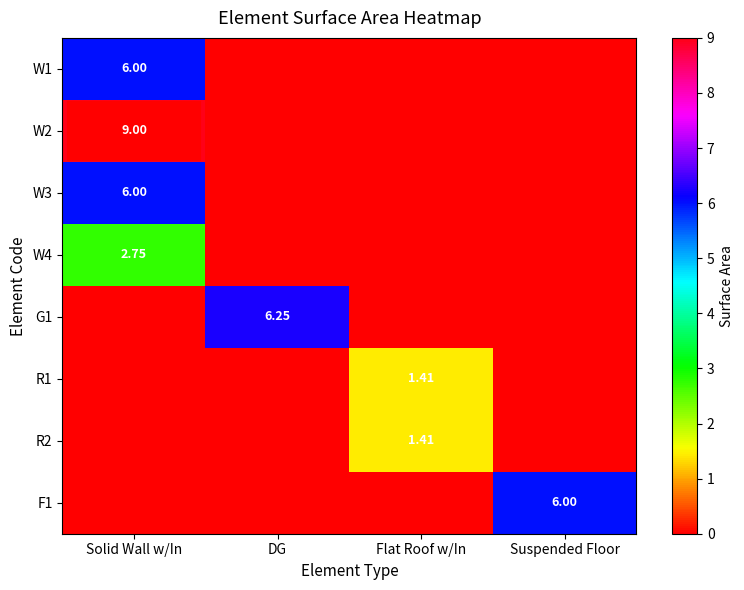

How many positive values does the F1 series have?

1